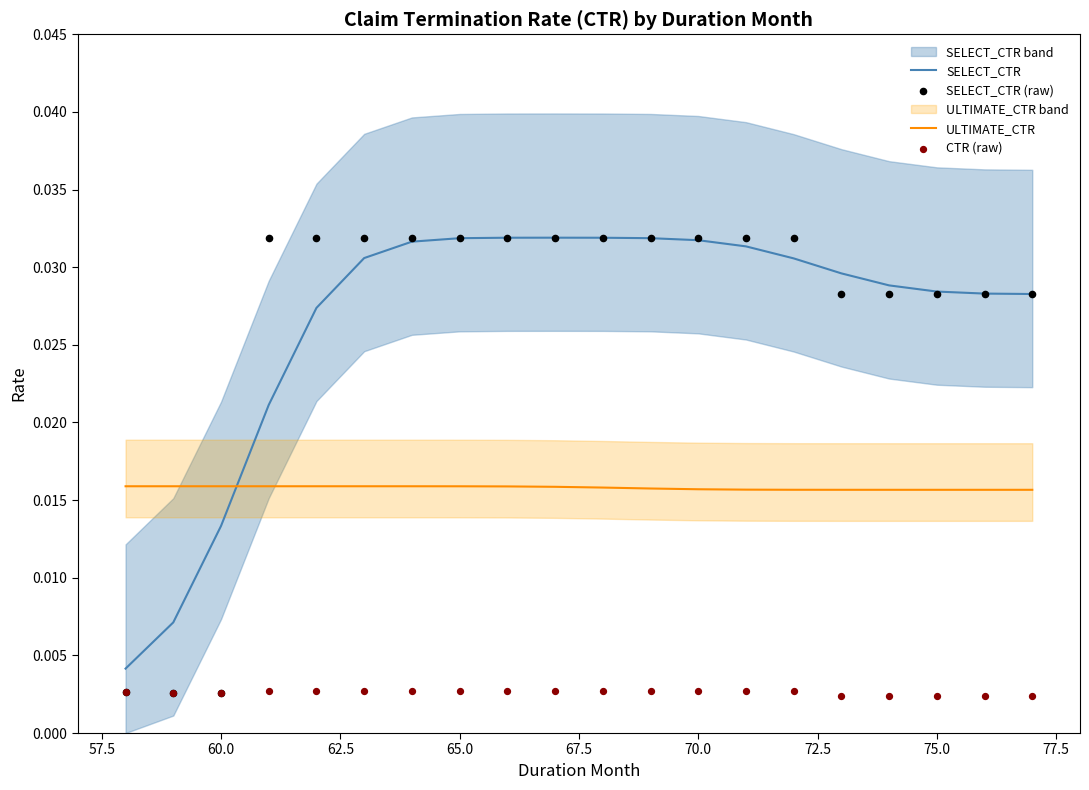

Which series contains the lowest Y value?

CTR (raw)